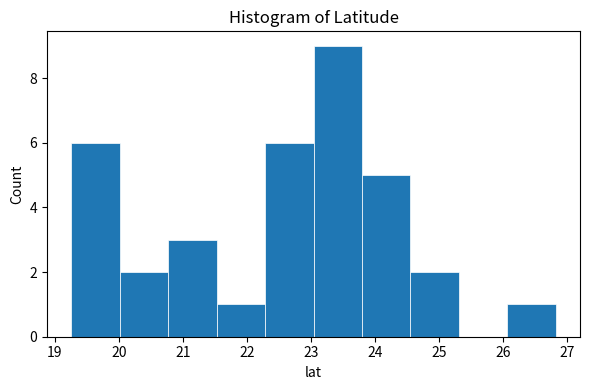

Reading left to right, list every bar in this chart as the range it spans on the x-axis followed by its height. Neither the bar edges nor the heights are printed on the chart, so give them approximately, as read against the axes.

19.3 to 20.0: 6
20.0 to 20.8: 2
20.8 to 21.5: 3
21.5 to 22.3: 1
22.3 to 23.0: 6
23.0 to 23.8: 9
23.8 to 24.6: 5
24.6 to 25.3: 2
25.3 to 26.1: 0
26.1 to 26.8: 1